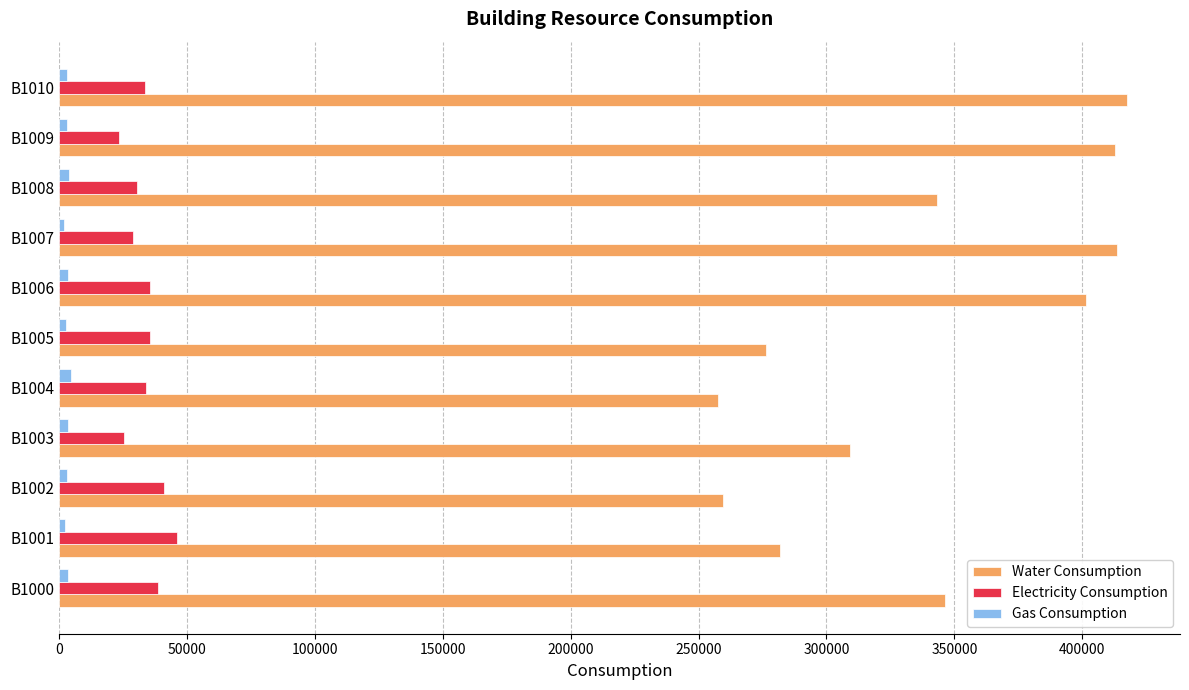

Which series changed the most between B1008 and B1010?

Water Consumption